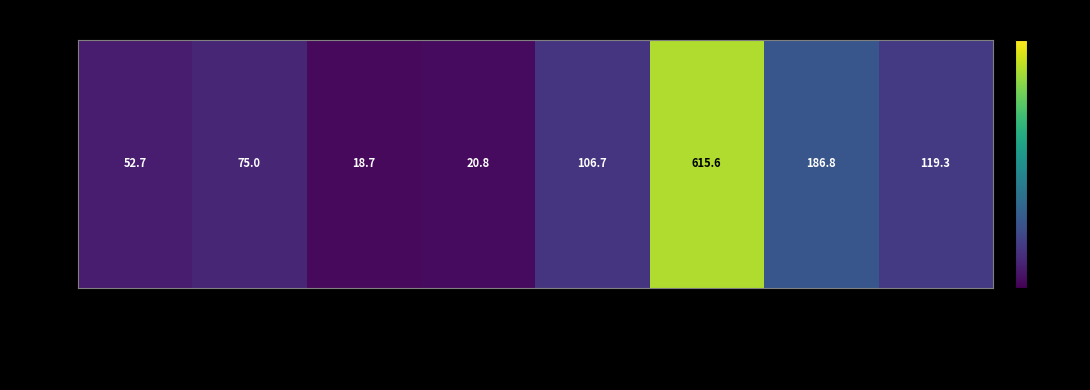

What is the smallest value displayed?

18.7